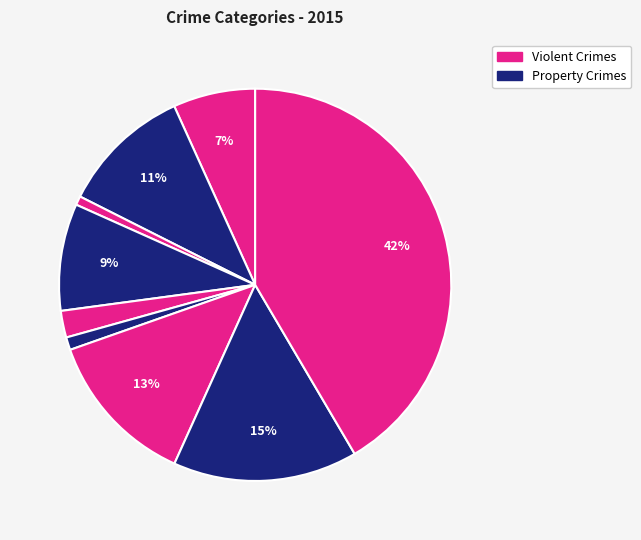

How many slices are in this pie chart?

9